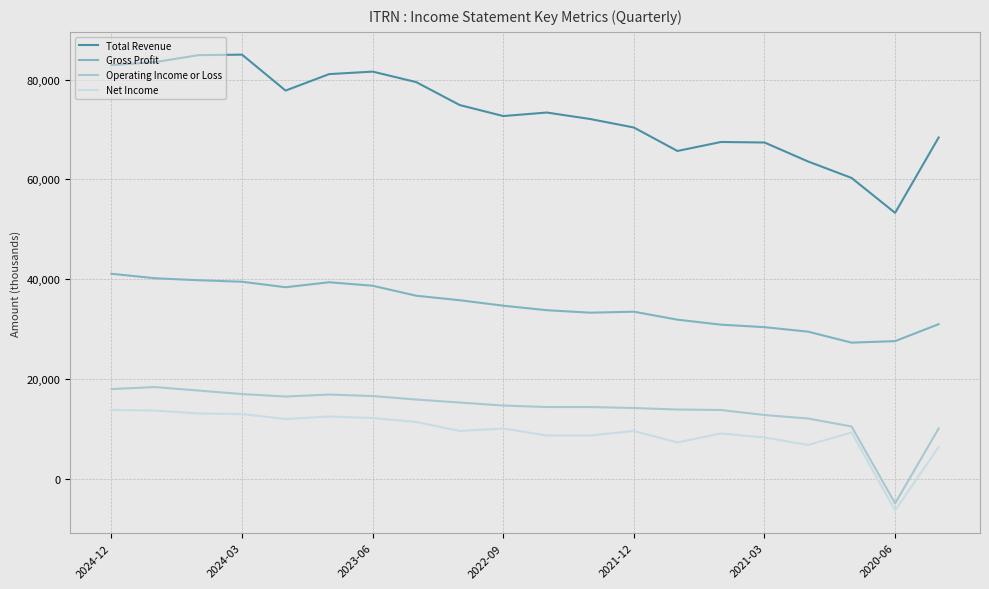

What is the difference between the maximum and minimum values in the Net Income series?

20100